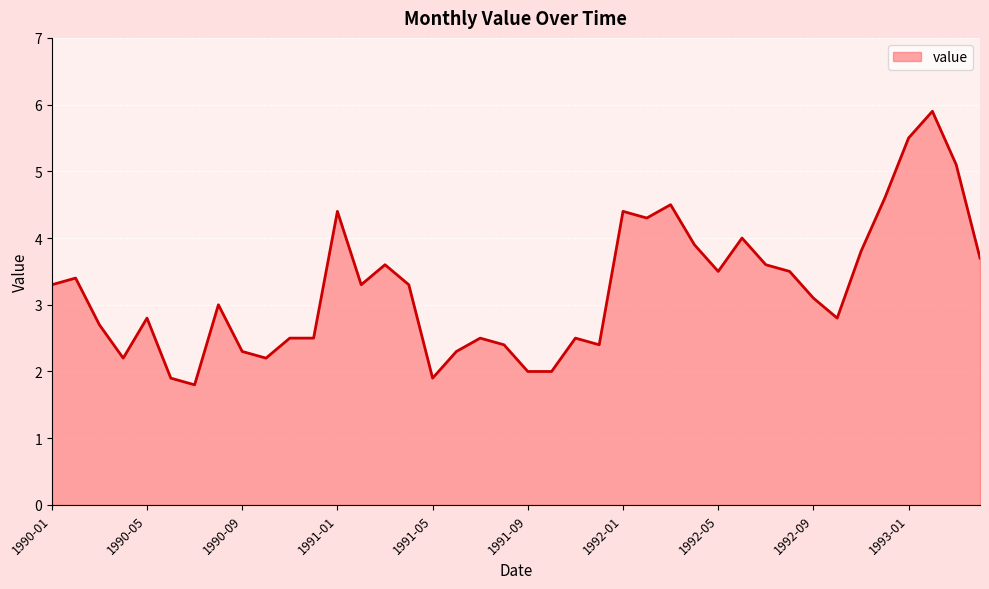

What is the average value?

3.2